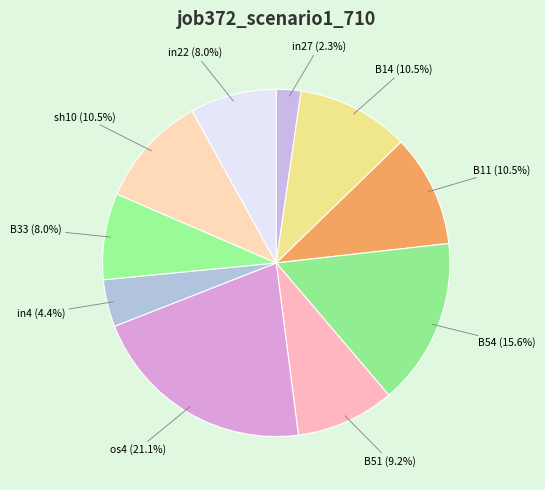

Does any single category account for the majority?

No